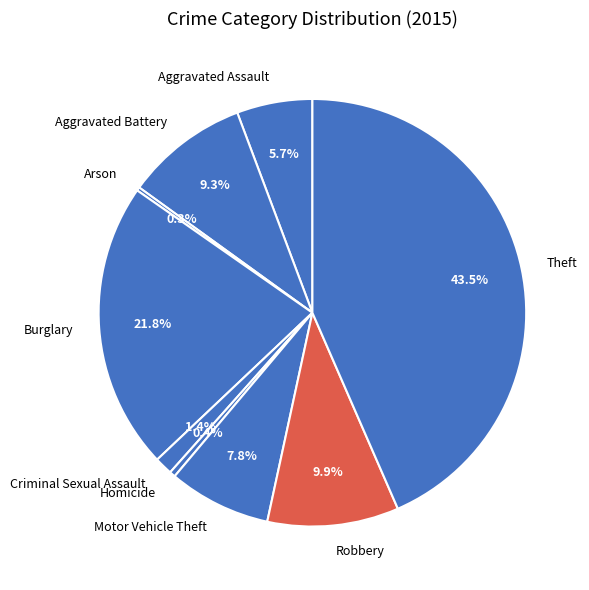

Between Homicide and Burglary, which is larger?

Burglary